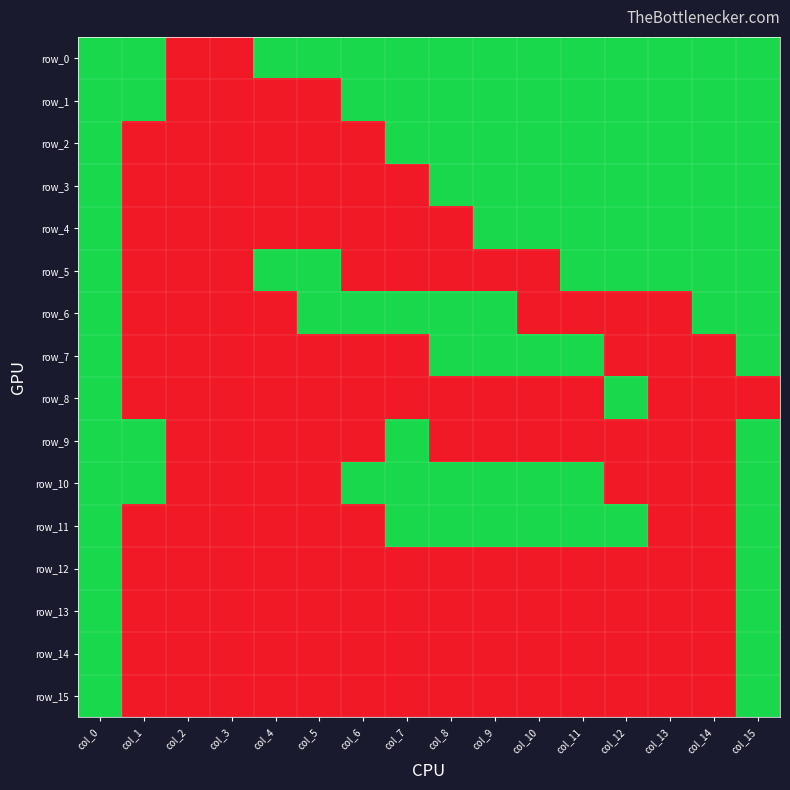

What is the difference between the second highest and second lowest values in the row_4 series?

1